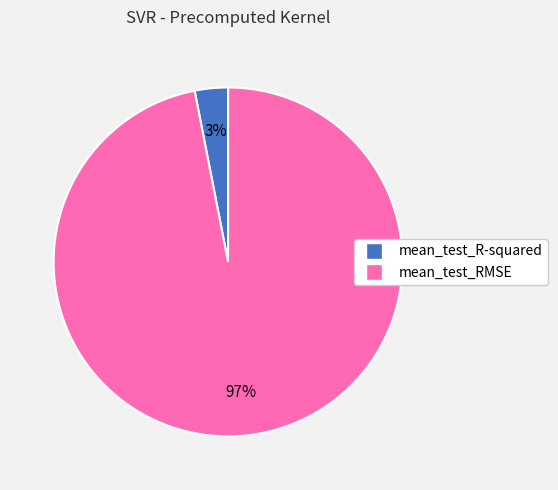

Do mean_test_RMSE and mean_test_R-squared together represent more than half of the pie?

Yes